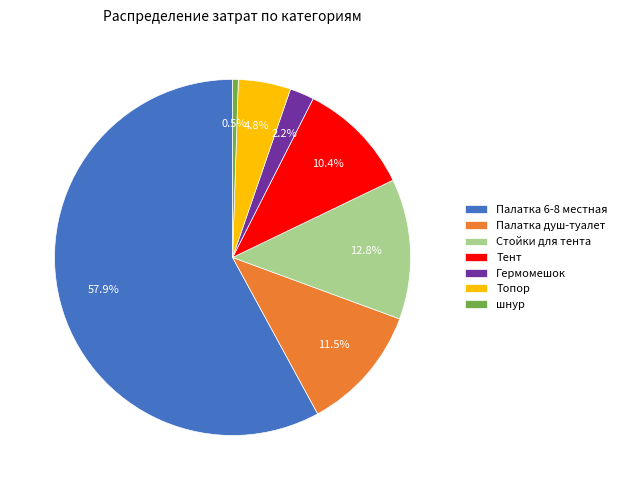

What is the majority slice?

Палатка 6-8 местная